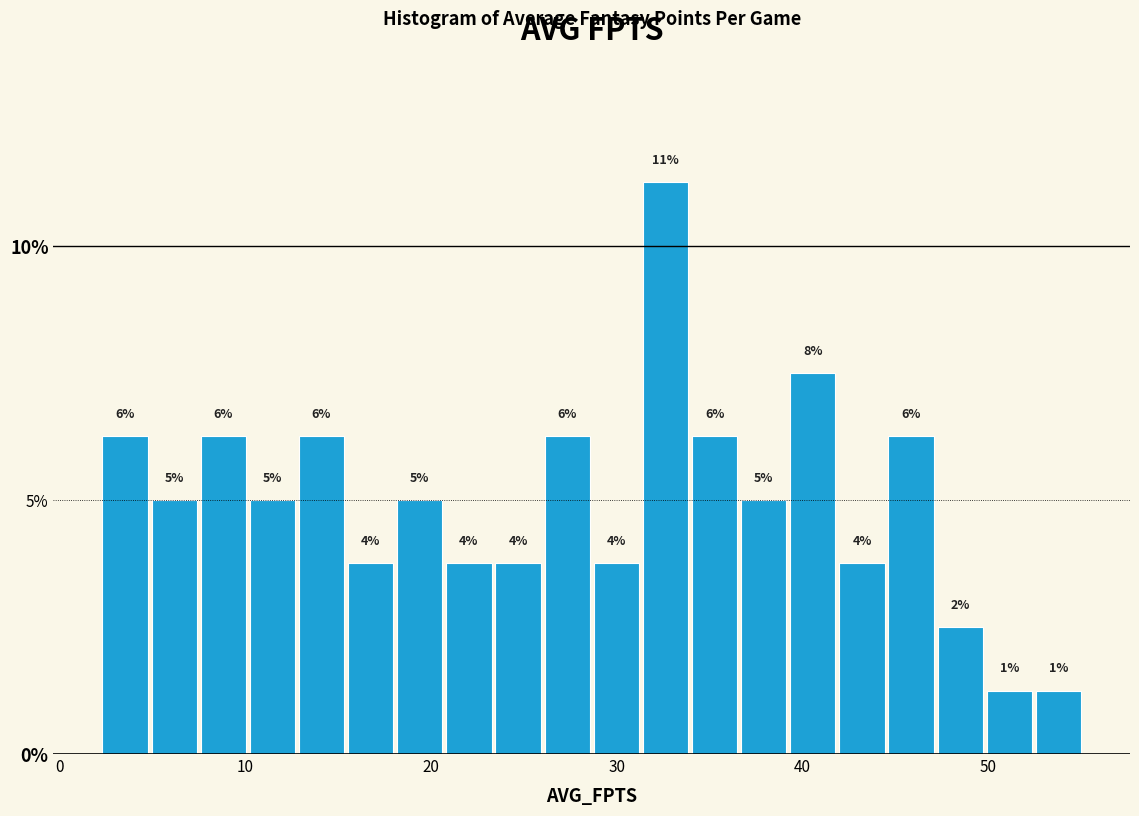

Around what value on the x-axis is the tallest bar? Give the approximate position of its centre, as read against the axis.

33